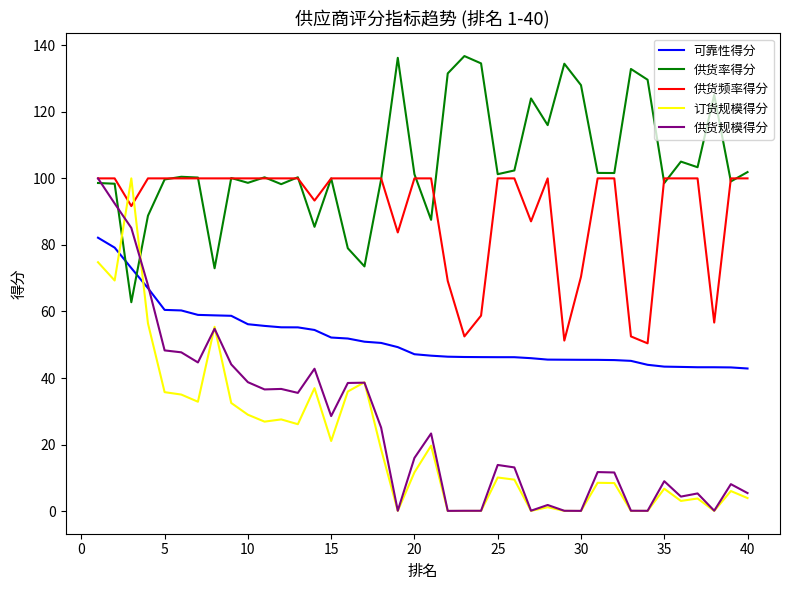

True or false: 可靠性得分 and 供货率得分 intersect in this chart.

True